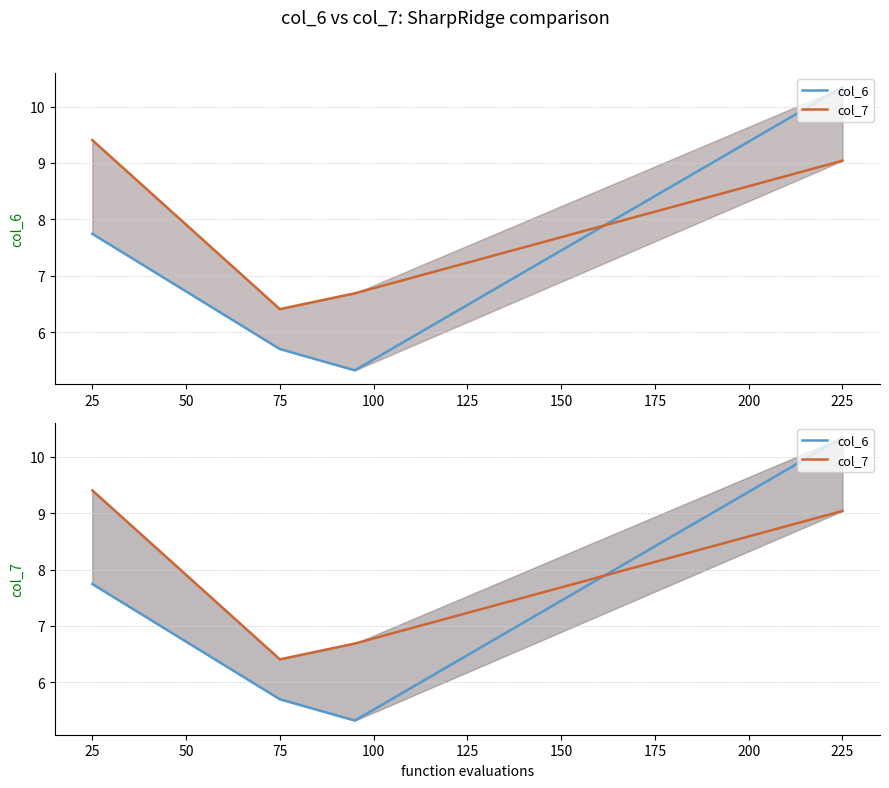

What is the value of the col_7 point at the 2nd from the left?

6.4